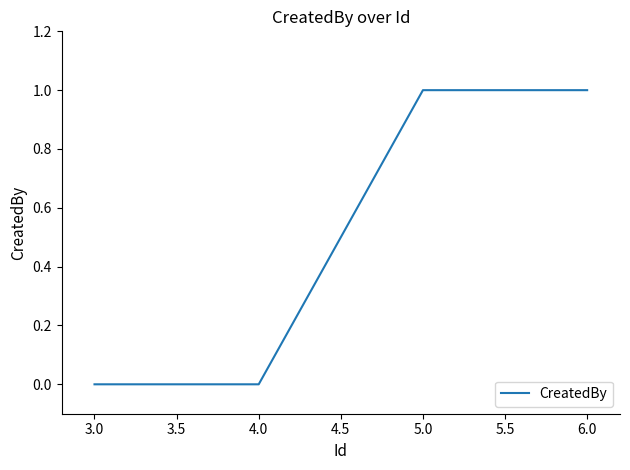

The value at 6.0 is 1. True or false?

True